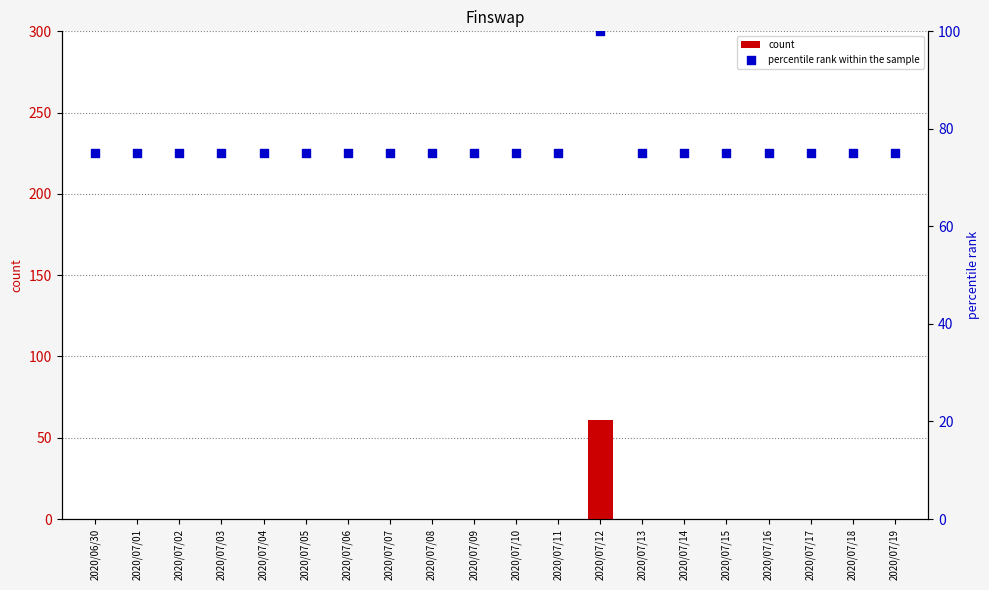

Is the value of percentile rank within the sample at 2020/07/16 greater than the value of count at 2020/07/06?

Yes